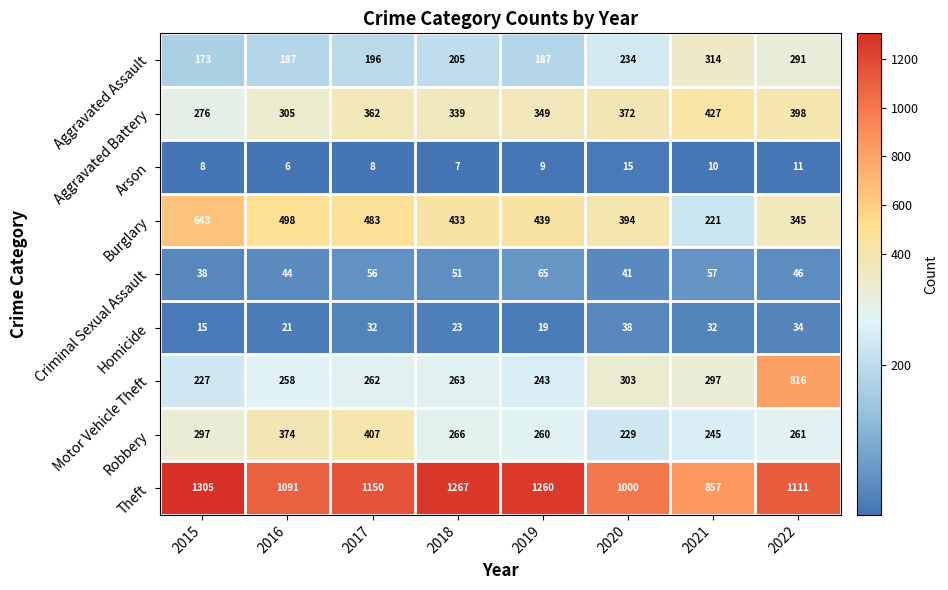

Rank the series by their maximum value, from highest to lowest.

Theft, Motor Vehicle Theft, Burglary, Aggravated Battery, Robbery, Aggravated Assault, Criminal Sexual Assault, Homicide, Arson